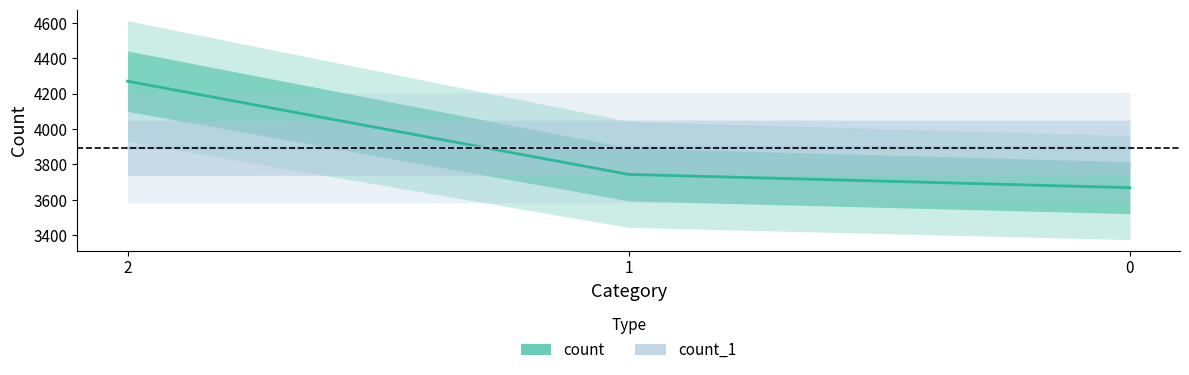

Which has a higher value, 1 or 2?

2